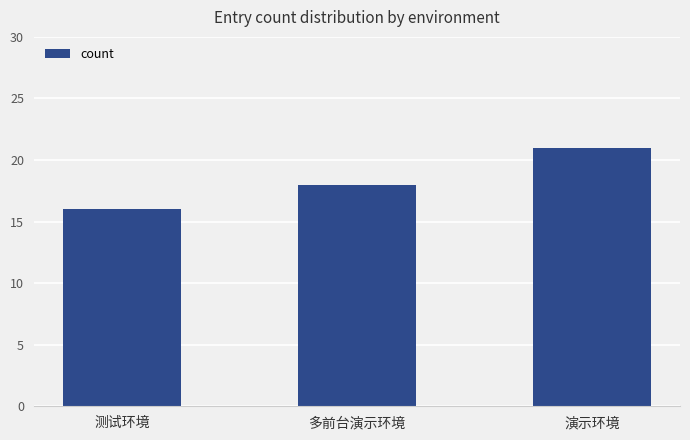

What is the value of the 1st bar from the left?

16